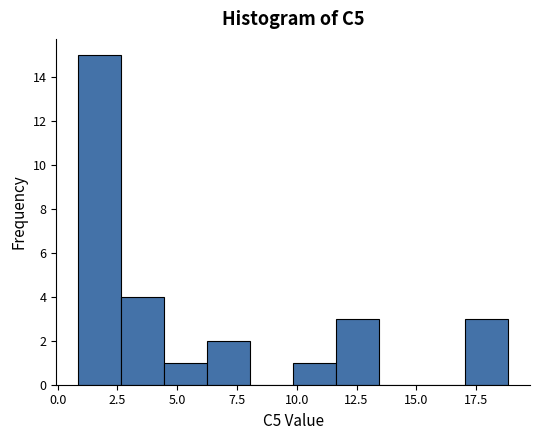

Read against the x-axis, roughly where is the centre of the tallest bar?

1.5